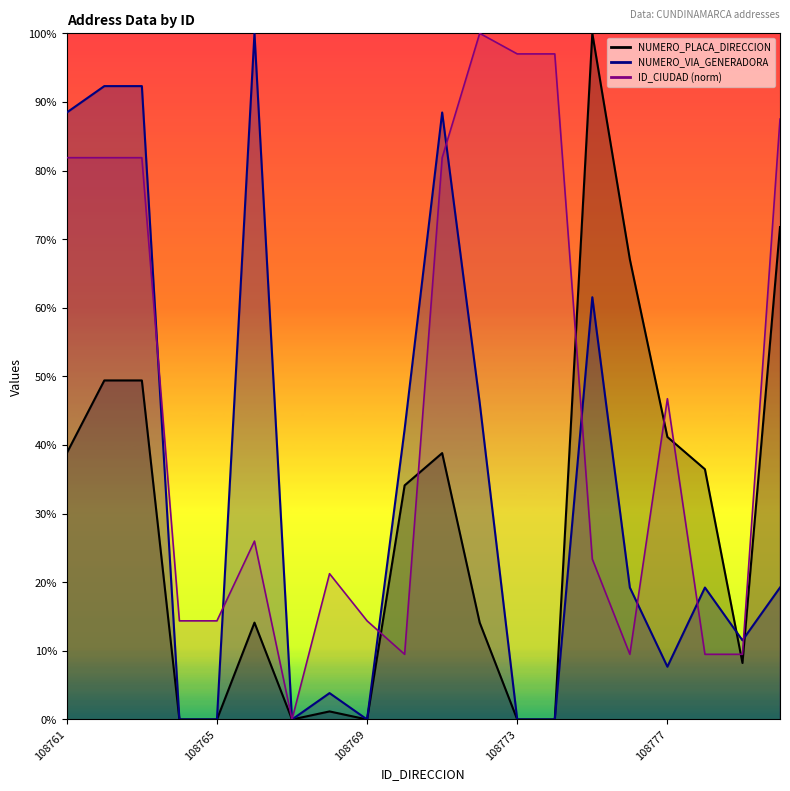

At which category is the sum across all series the highest?

108762